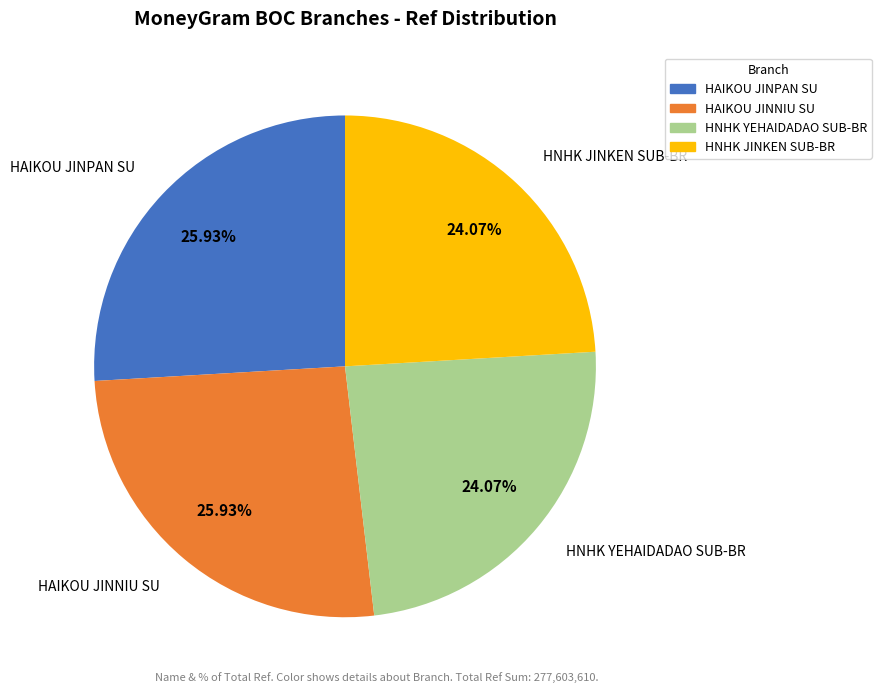

To the nearest percent, what is the difference between the largest and smallest slice percentages?

2%